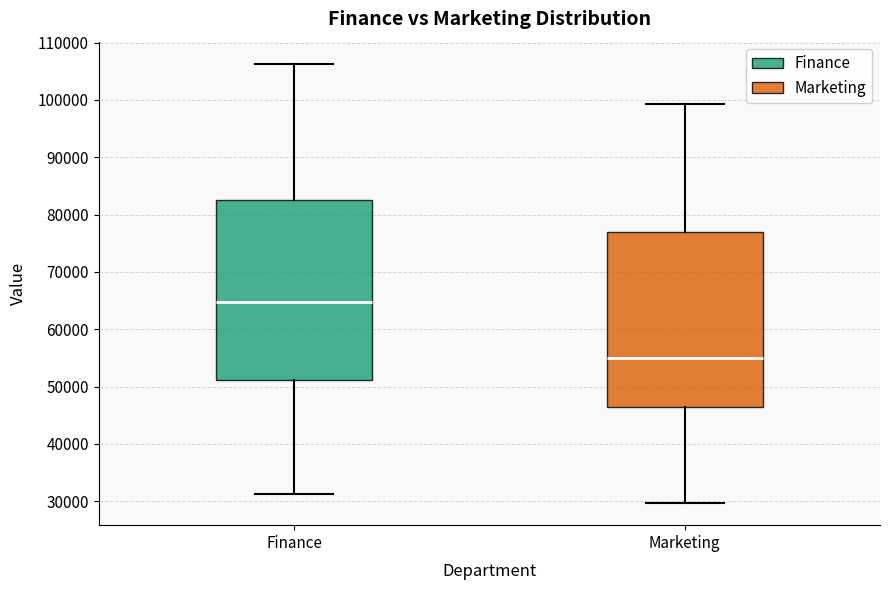

Where is the lower edge of the box for Finance on the y-axis? The values are not printed on the chart, so give them approximately, as read against the axis.

51000